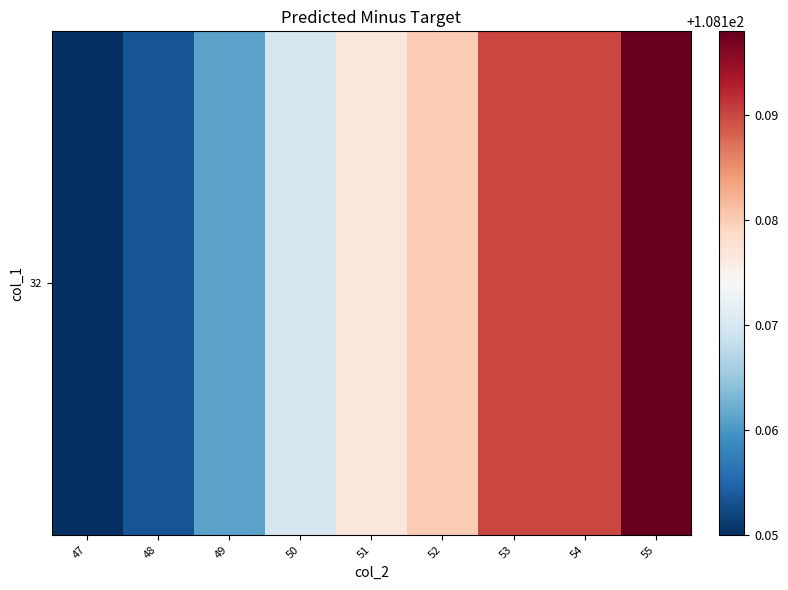

Which label corresponds to the smallest value in the chart?

47